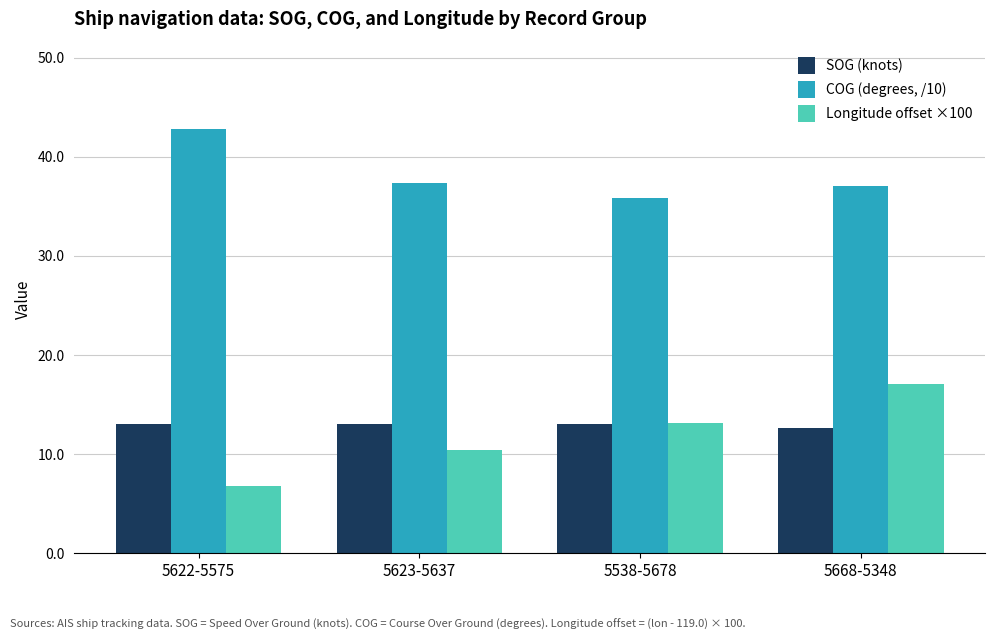

What is the spread (max minus min) of values at 5538-5678?

22.8